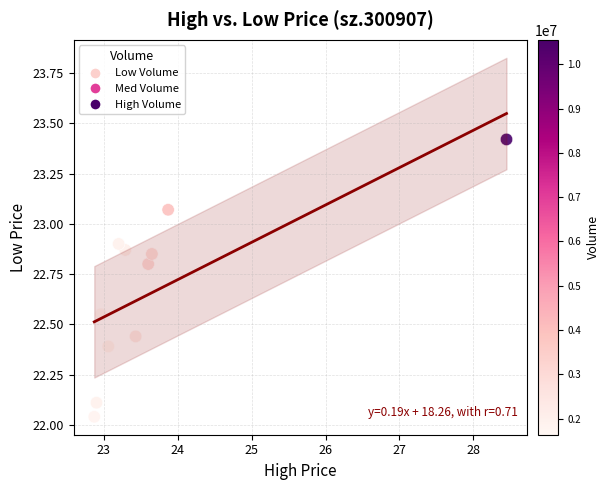

What is the average X value?

23.8